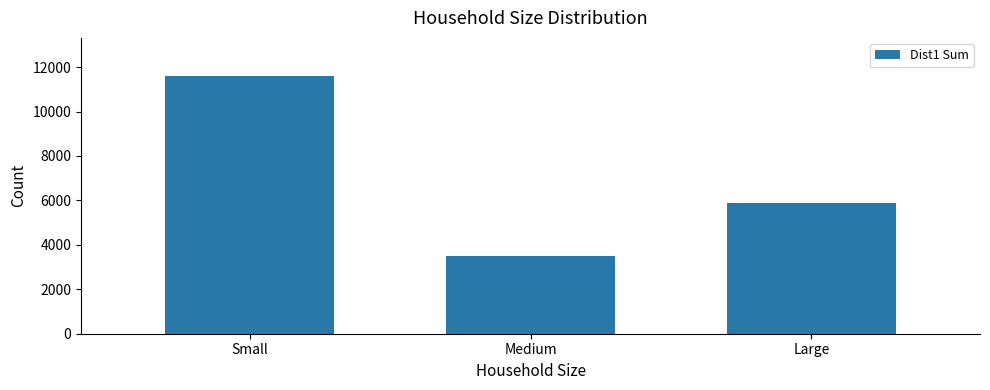

What is the difference between the second highest and minimum values?

2405